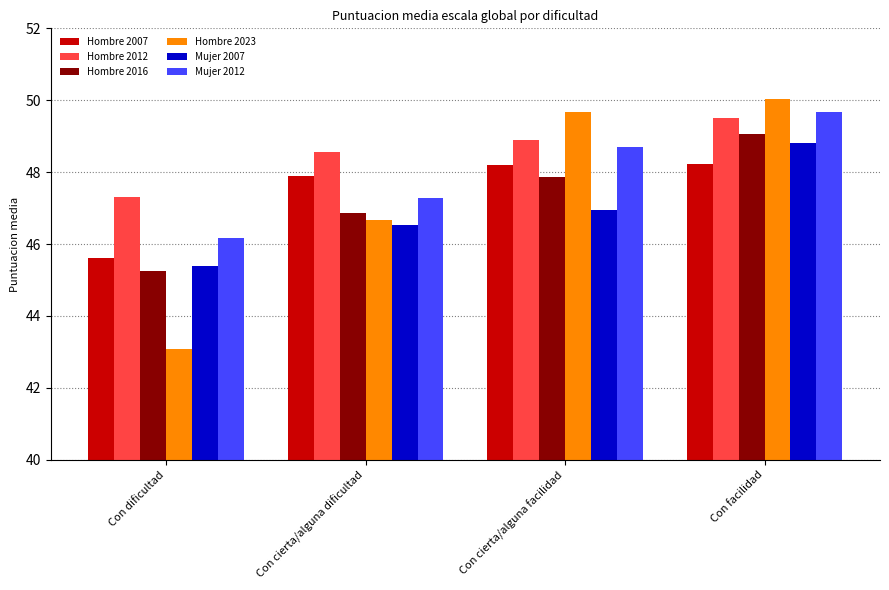

Reading left to right, what are all the values shown in this chart?

Hombre 2007: 45.6	47.9	48.2	48.2
Hombre 2012: 47.3	48.6	48.9	49.5
Hombre 2016: 45.3	46.9	47.9	49.1
Hombre 2023: 43.1	46.7	49.7	50.0
Mujer 2007: 45.4	46.5	46.9	48.8
Mujer 2012: 46.2	47.3	48.7	49.7